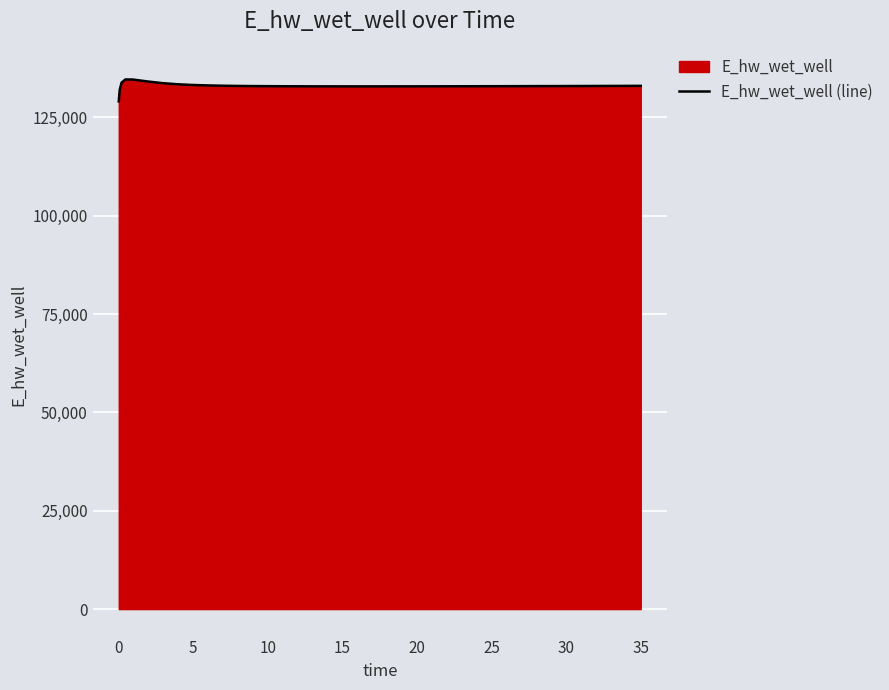

What is the difference between the maximum and minimum values?

5568.7